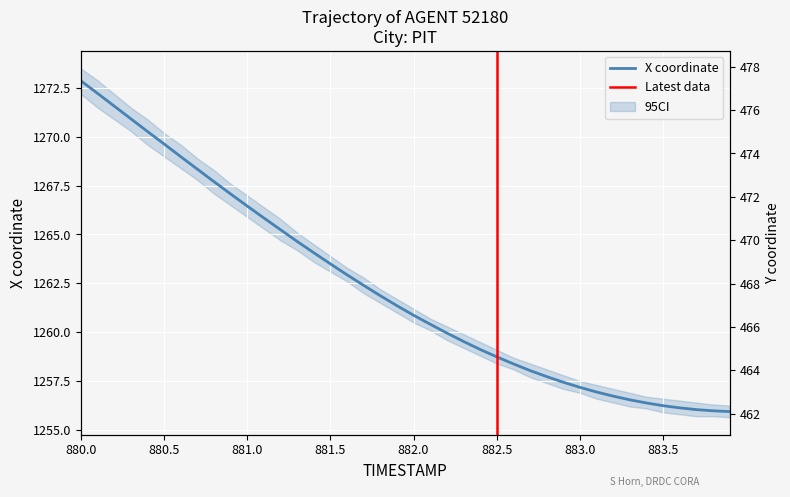

What is the maximum value for Y?

477.7